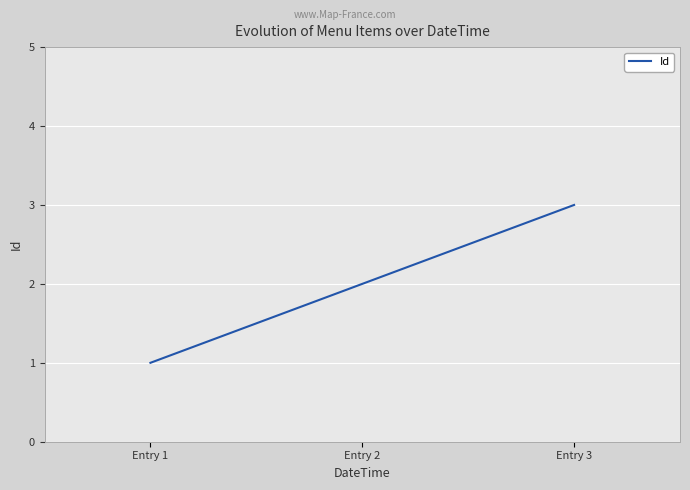

At which category does the chart reach its minimum across all series?

Entry 1